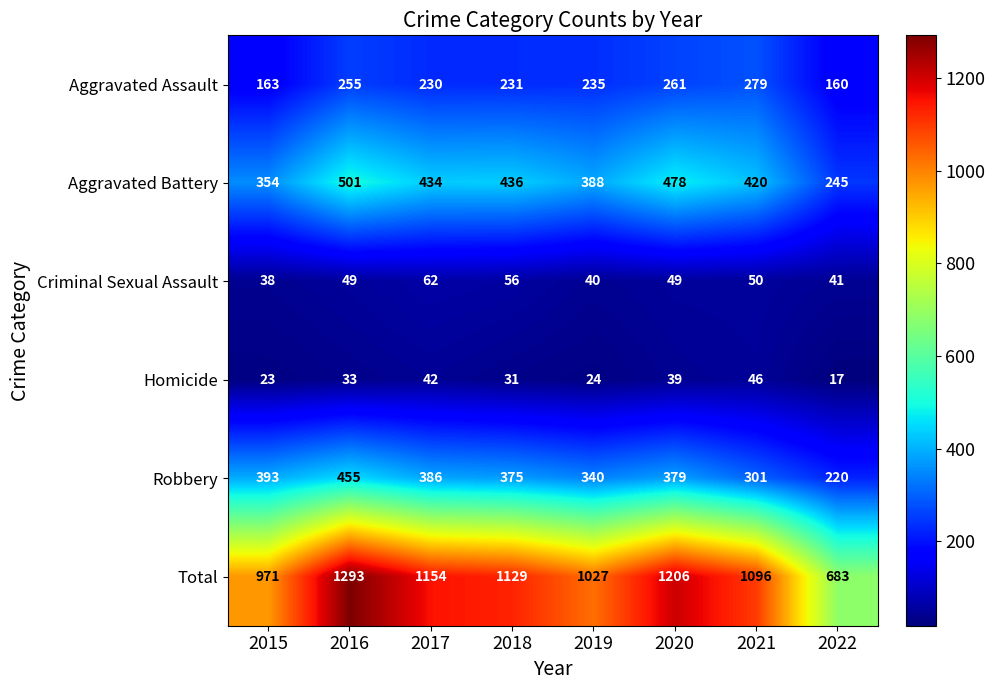

Which series has the largest range (max minus min)?

Total